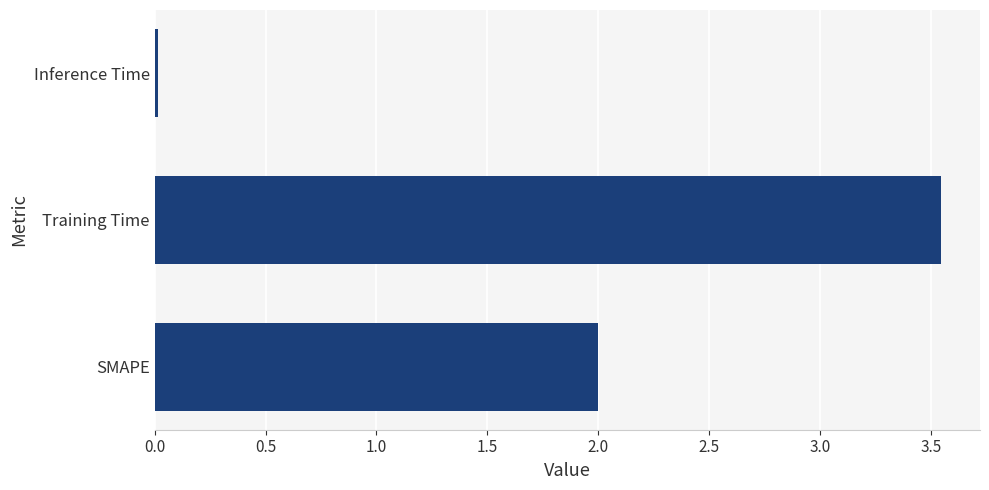

How many bars are there in total?

3